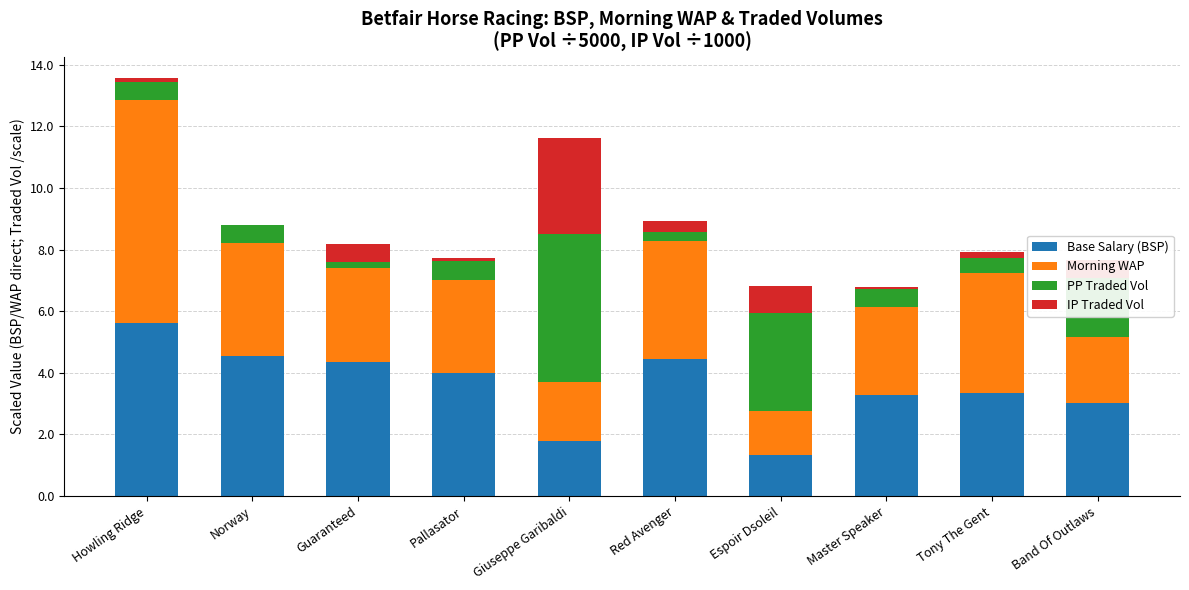

The Base Salary (BSP) series shows 4.6 at Norway. True or false?

True